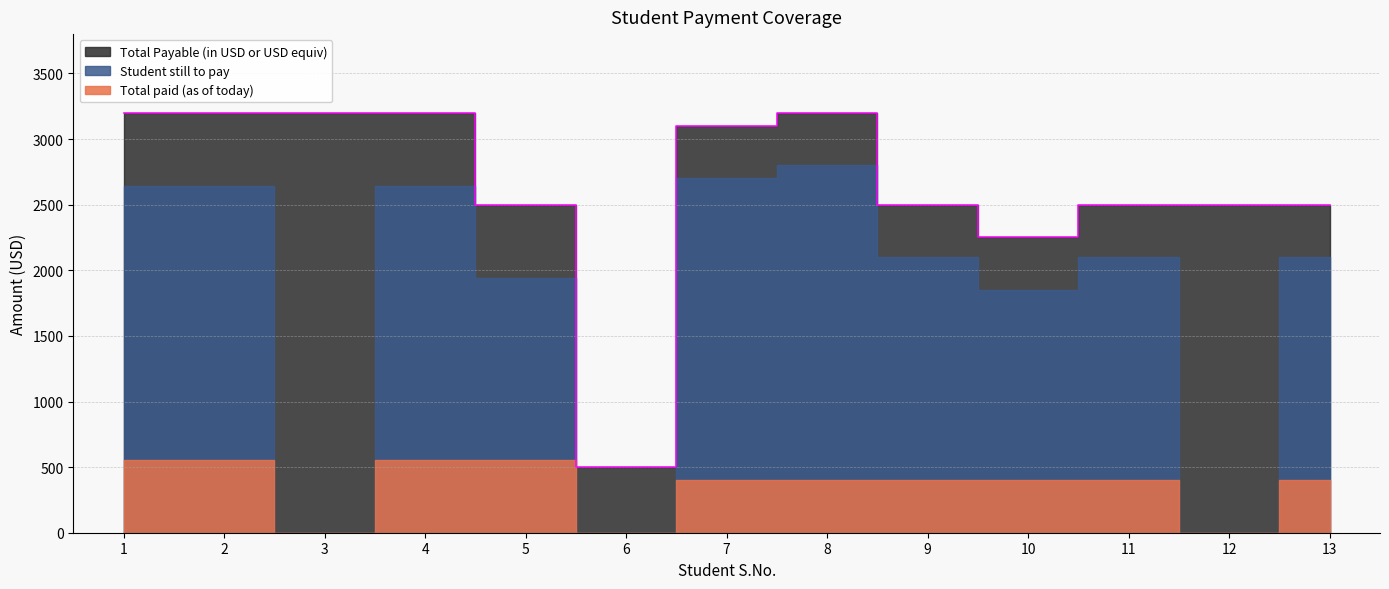

What is the sum of the Total paid (as of today) values at 5 and 11?

955.0